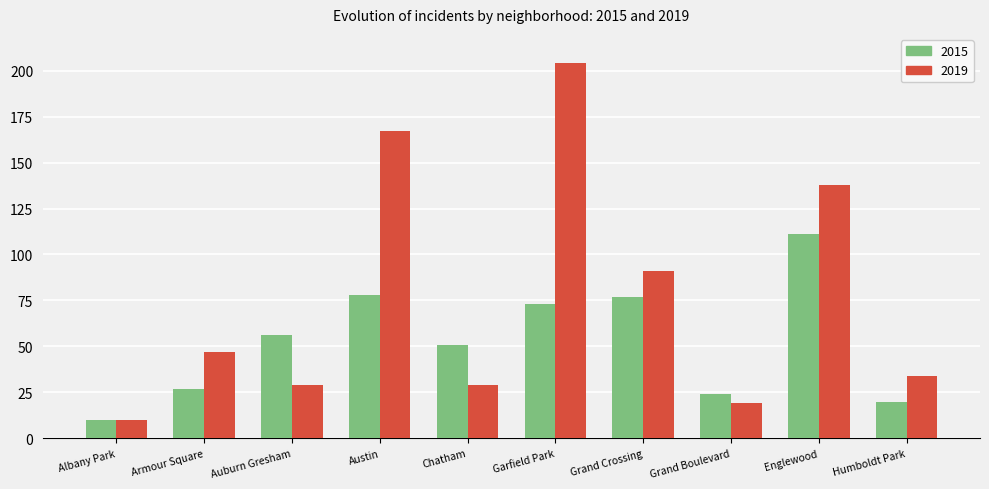

At which label is 2019 closest to 107?

Grand Crossing